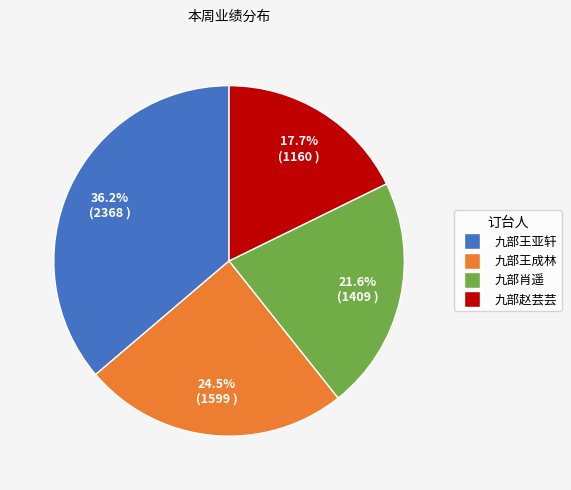

What is the largest slice in the pie chart?

九部王亚轩